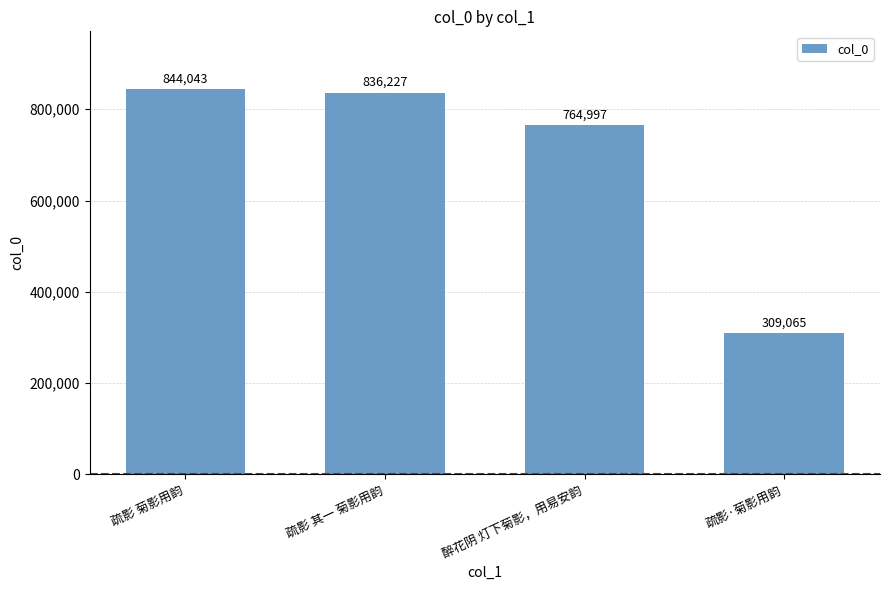

What is the difference between the second highest and second lowest values?

71230